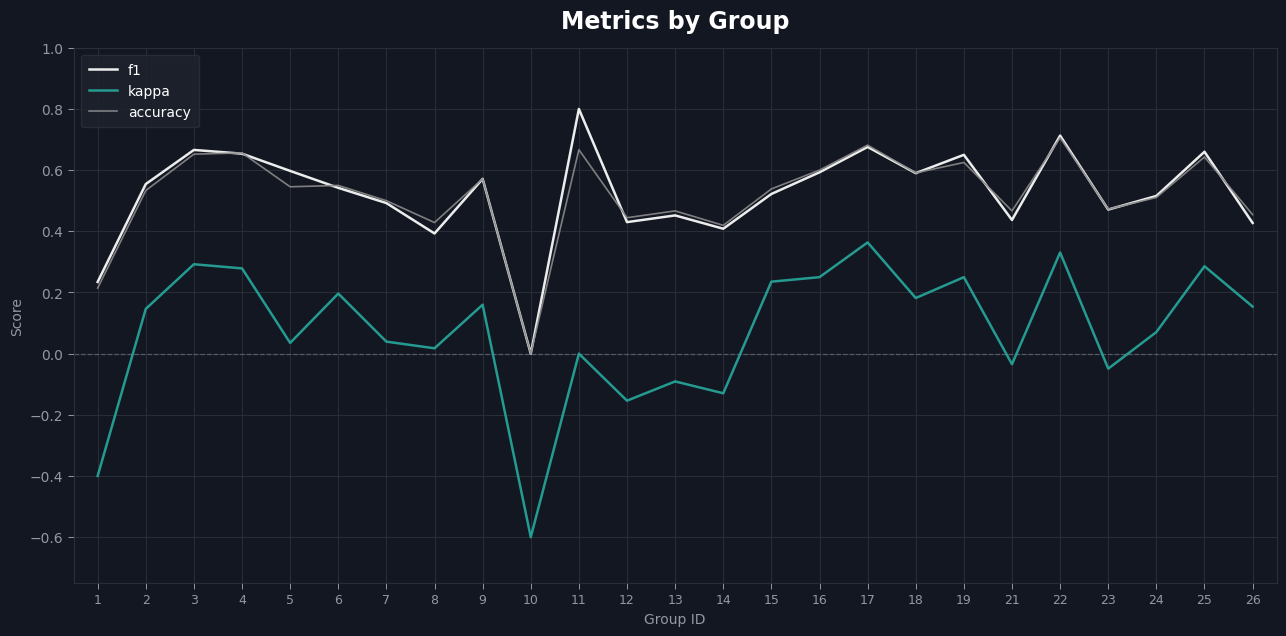

At which label does kappa first exceed 0?

2